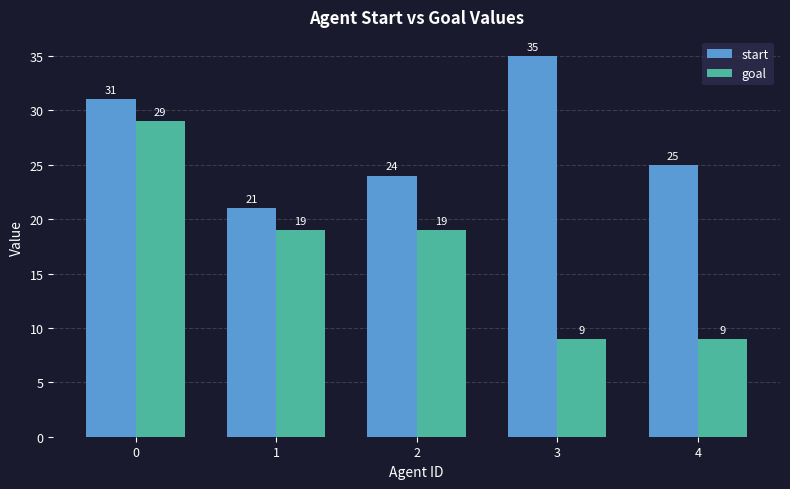

What is the smallest value displayed?

9